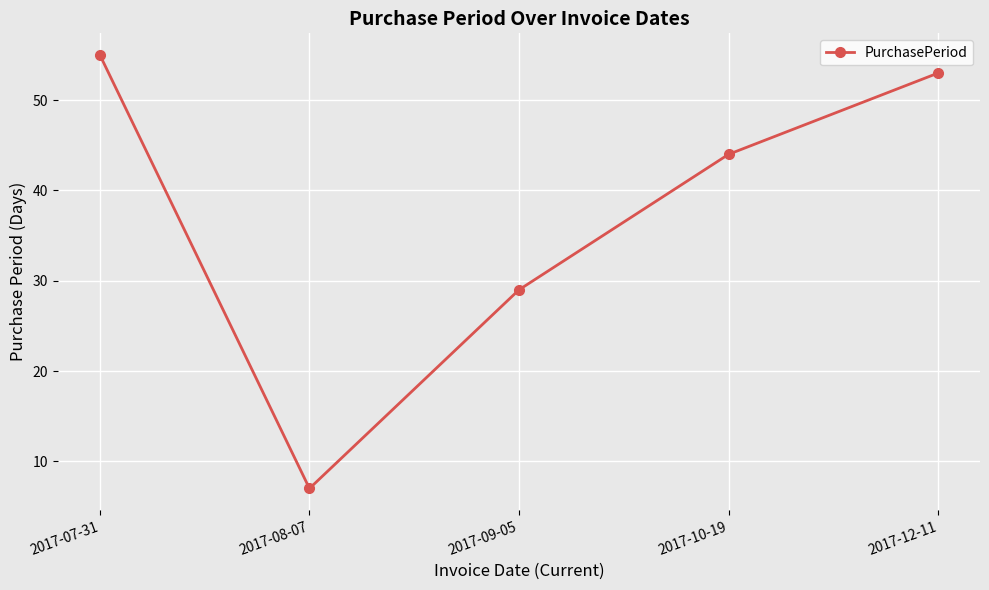

List the labels in order of value, smallest first.

2017-08-07, 2017-09-05, 2017-10-19, 2017-12-11, 2017-07-31